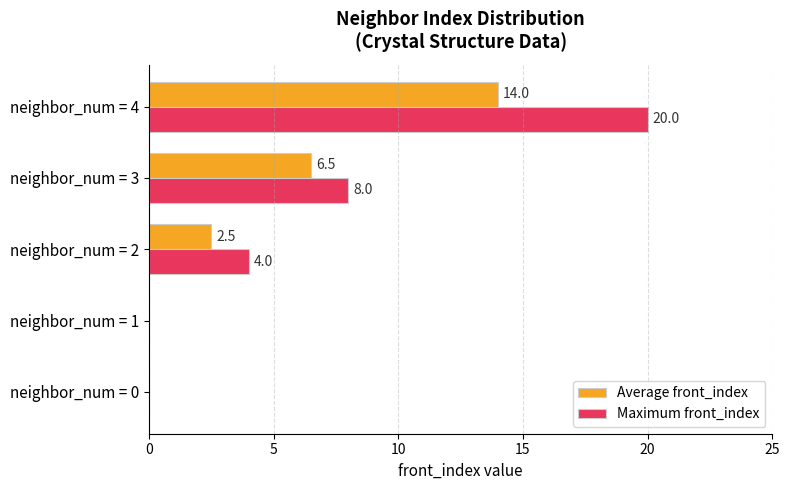

At which category is the sum across all series the highest?

neighbor_num = 4